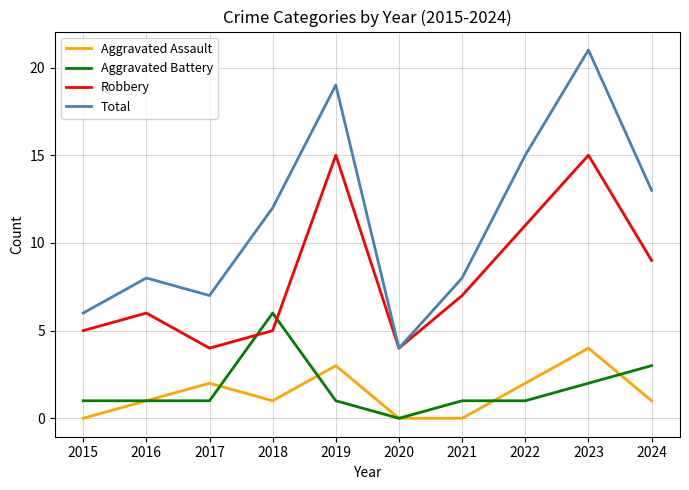

Reading left to right, what are all the values shown in this chart?

Aggravated Assault: 0	1	2	1	3	0	0	2	4	1
Aggravated Battery: 1	1	1	6	1	0	1	1	2	3
Robbery: 5	6	4	5	15	4	7	11	15	9
Total: 6	8	7	12	19	4	8	15	21	13